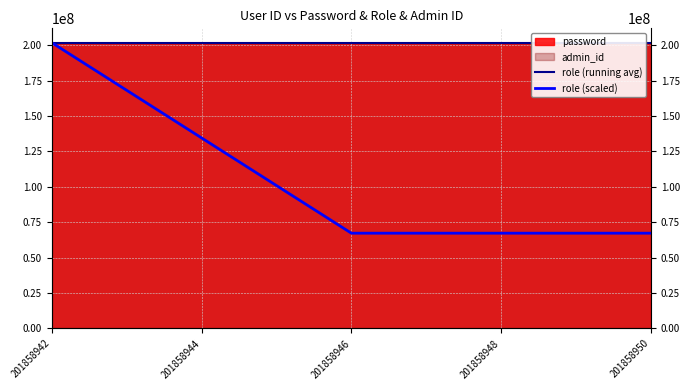

Which series ends up on top after the final intersection of role (running avg) and role (scaled)?

role (running avg)